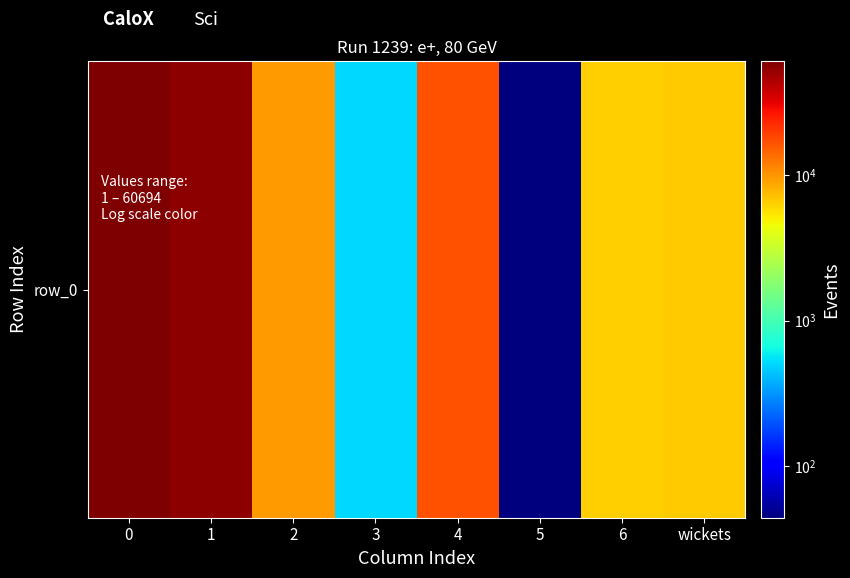

List the labels in order of value, smallest first.

5, 3, 6, wickets, 2, 4, 1, 0